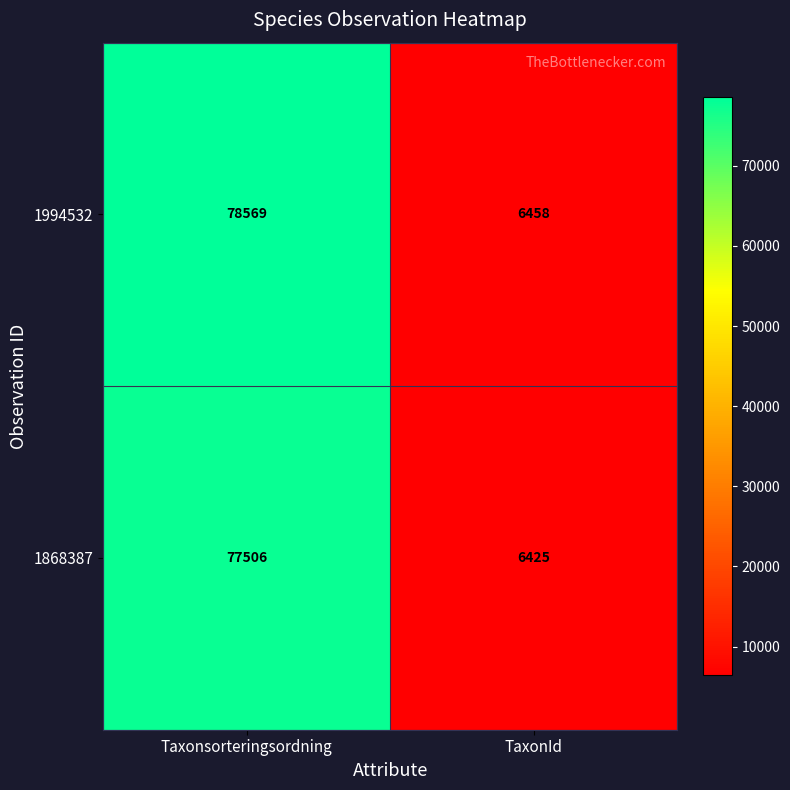

What is the sum of all 1994532 values?

85027